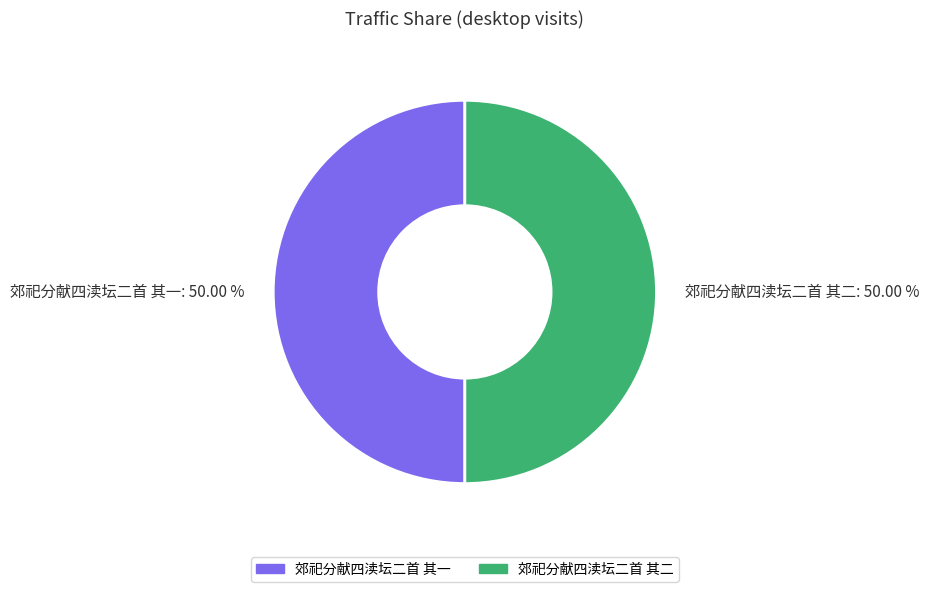

To the nearest percent, what is the average slice percentage?

50%